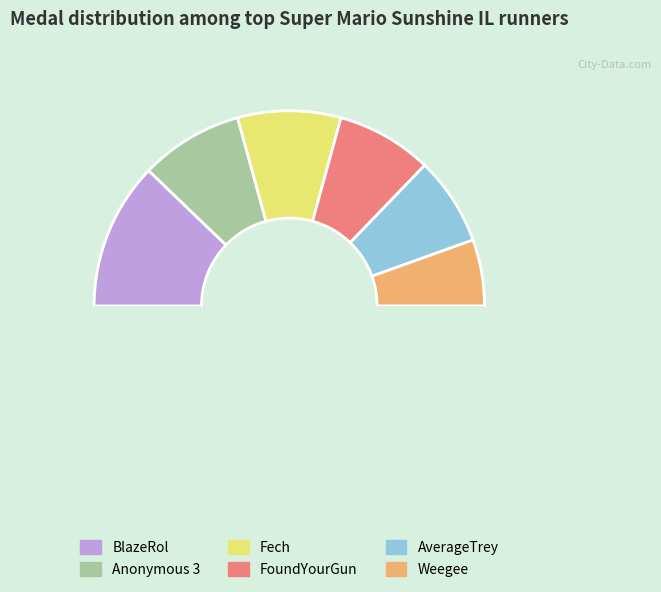

How many slices are in this pie chart?

7